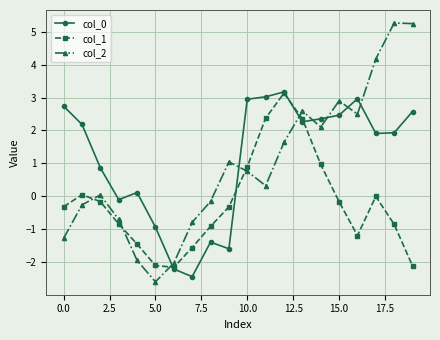

What is the lowest value of the col_0 series?

-2.4